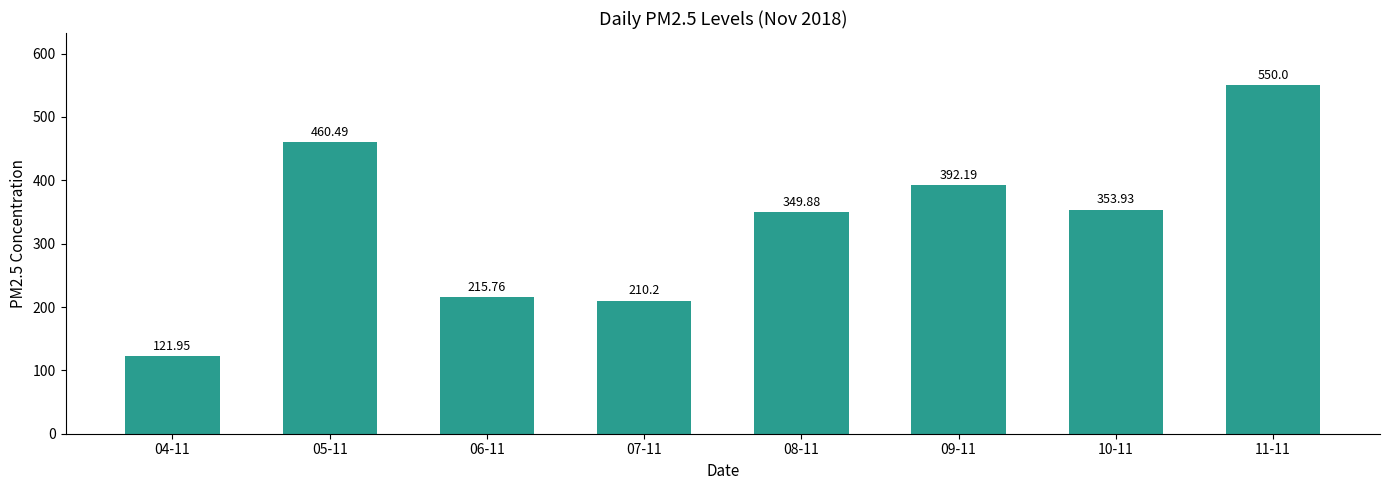

Are the bars horizontal?

No